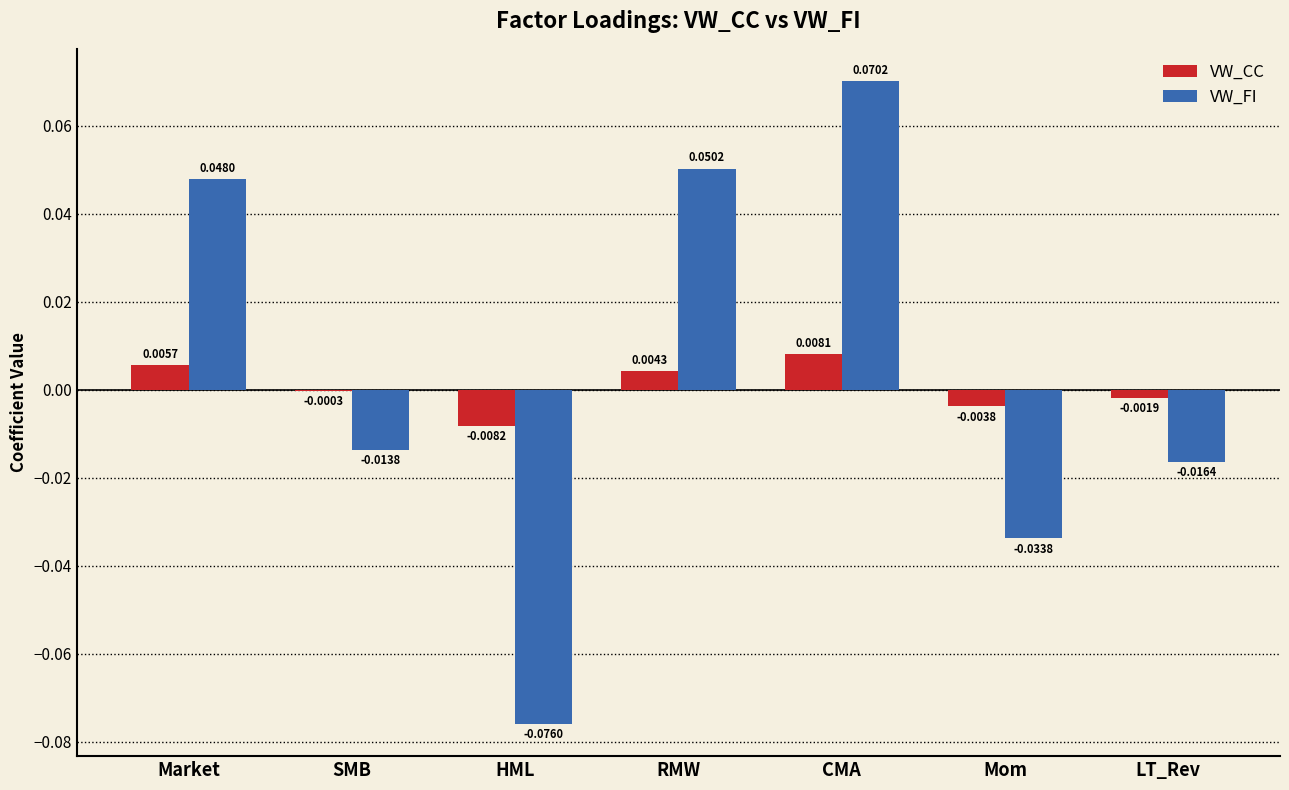

At which label does VW_FI reach its peak?

CMA